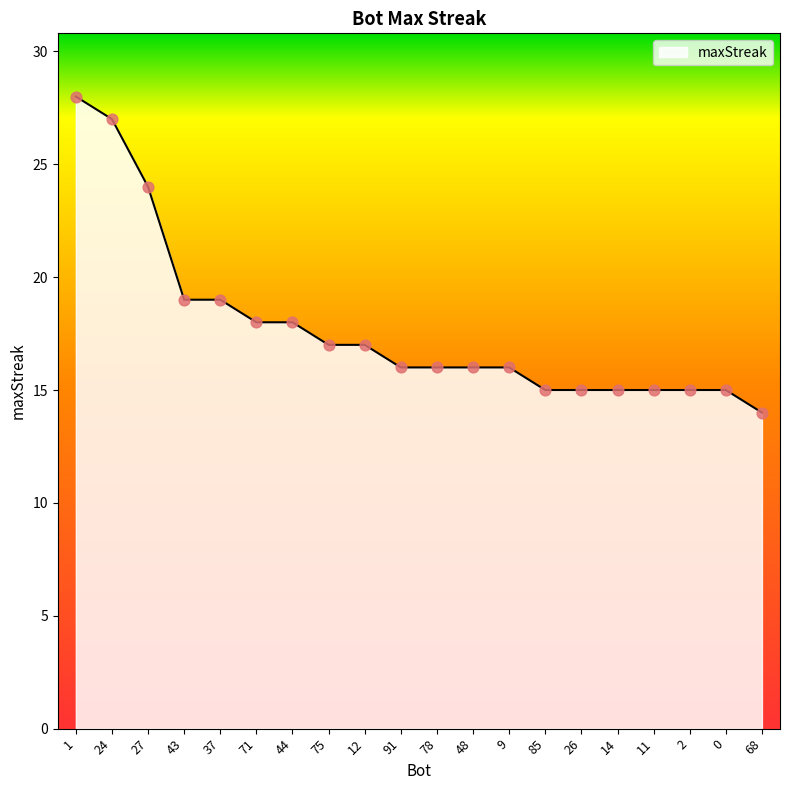

What is the change in value from 12 to 85?

-2